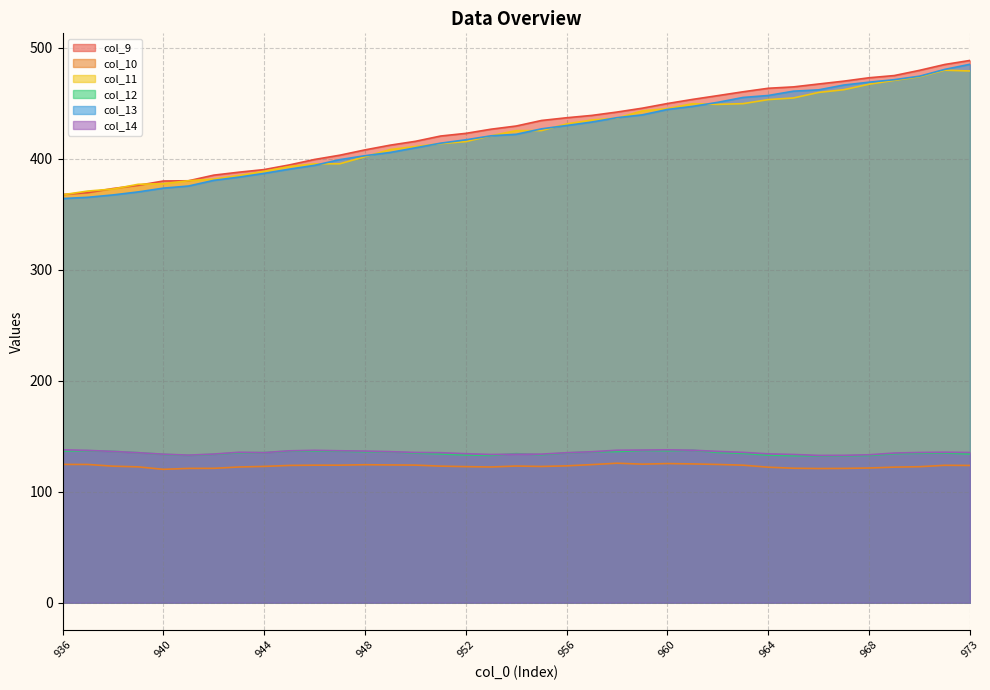

Which series changed the most between 946 and 955?

col_9